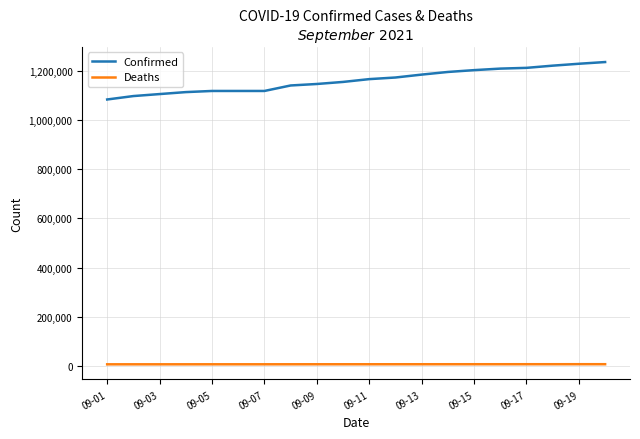

Which series has the largest total across all categories?

Confirmed